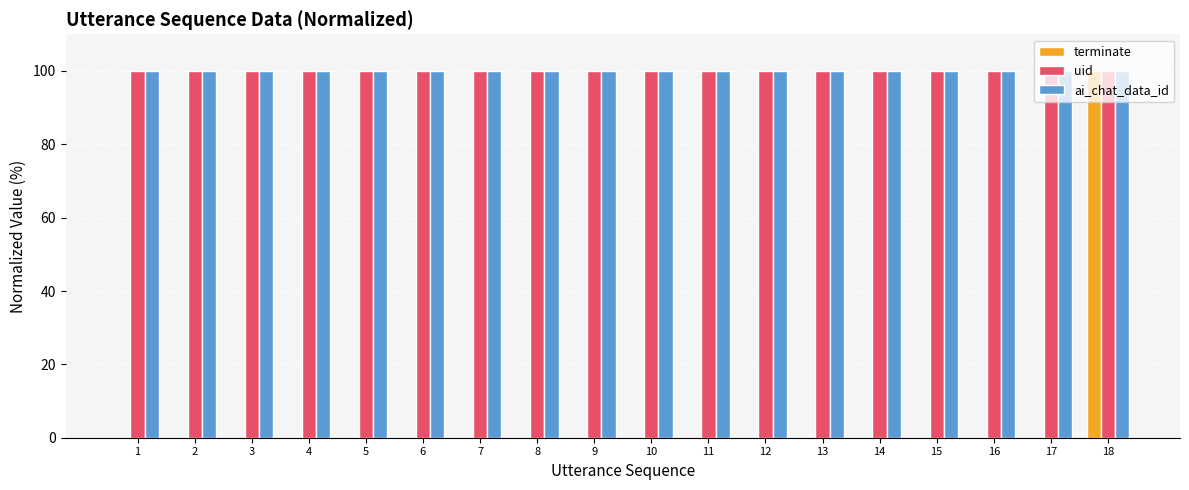

Are the bars grouped side by side (vs. stacked)?

Yes